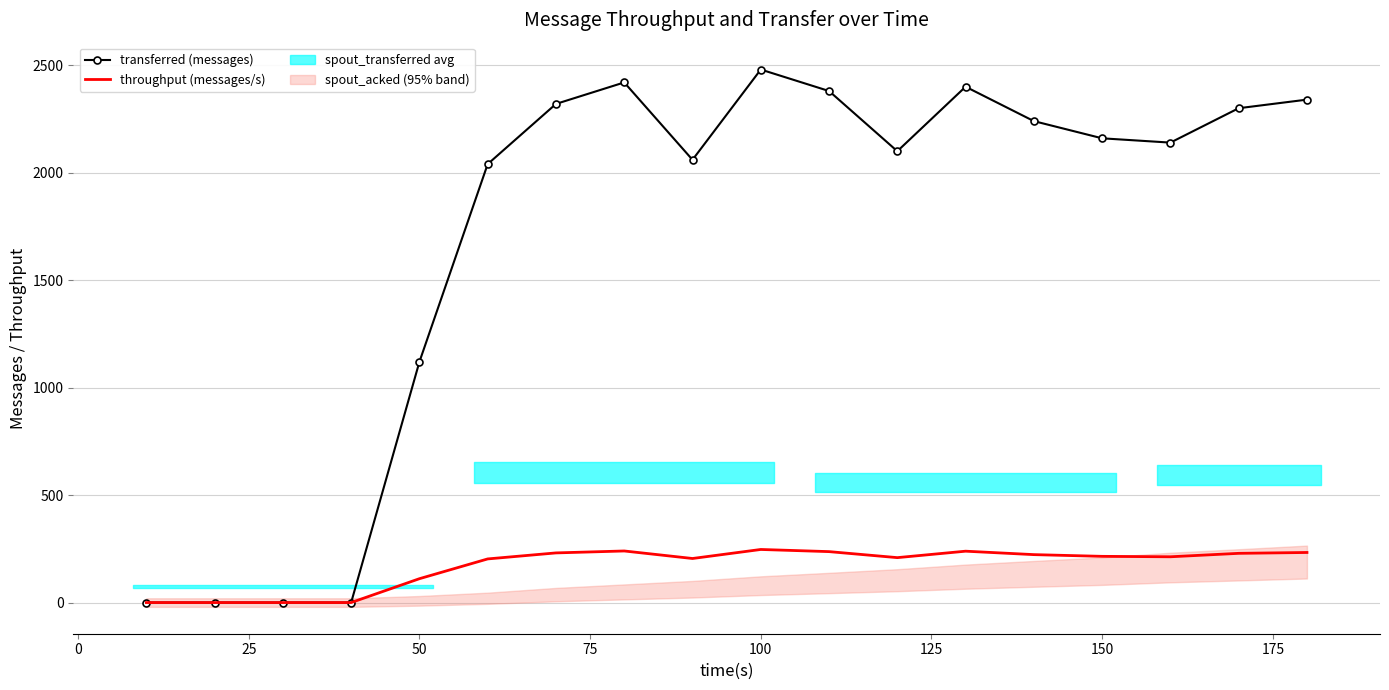

At how many categories does at least one series exceed 1067?

14